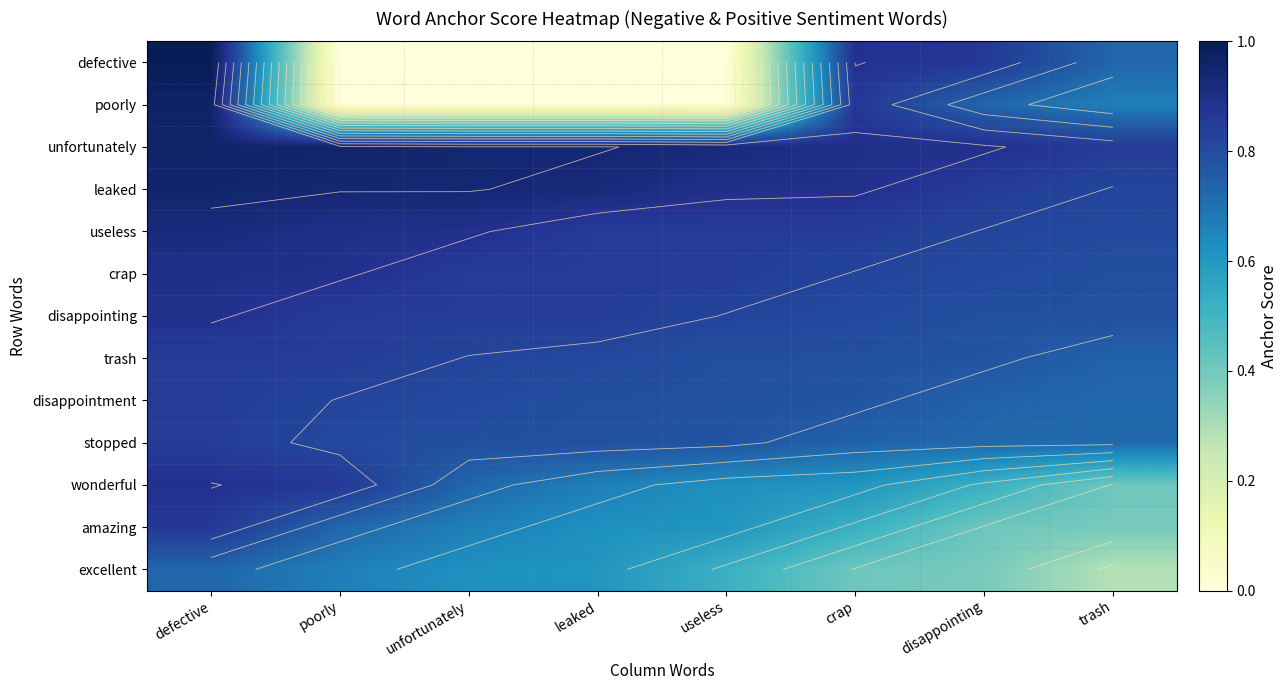

True or false: disappointment has a value of 1.3 at crap.

False